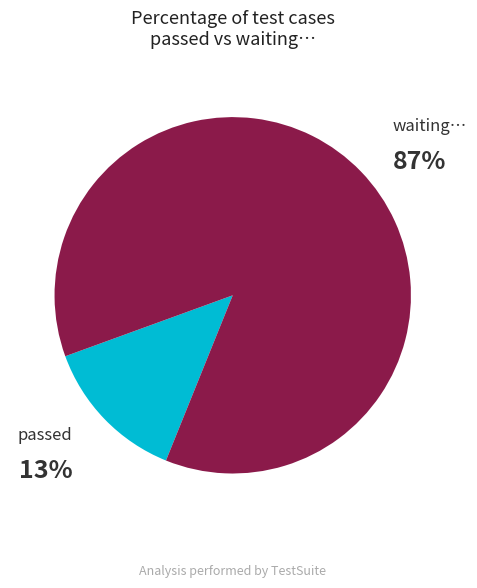

Between waiting… and passed, which is larger?

waiting…